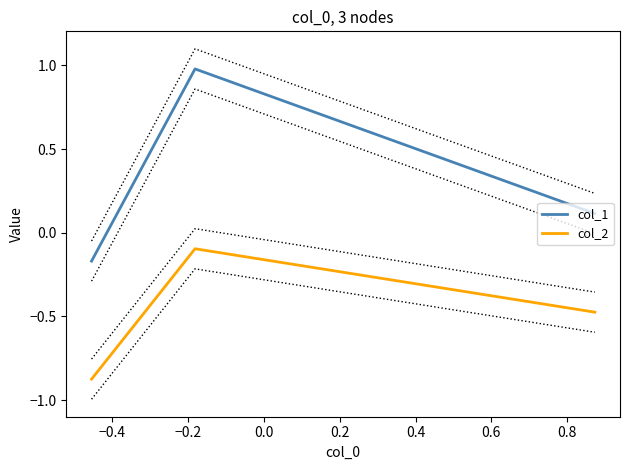

Count the number of categories in the chart.

3